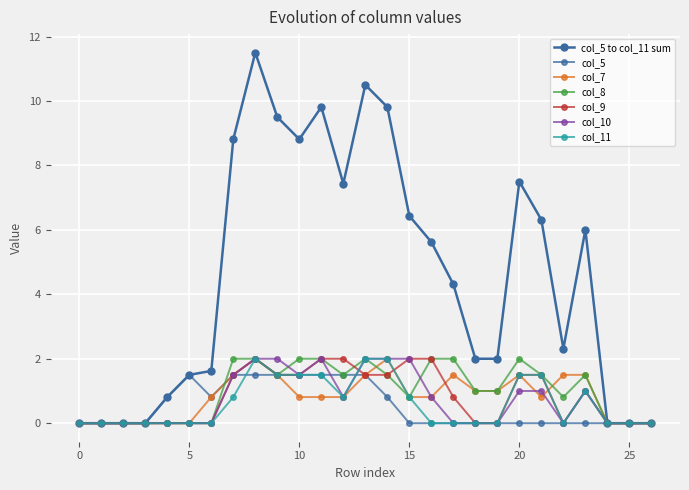

Count the number of data series in this chart.

7